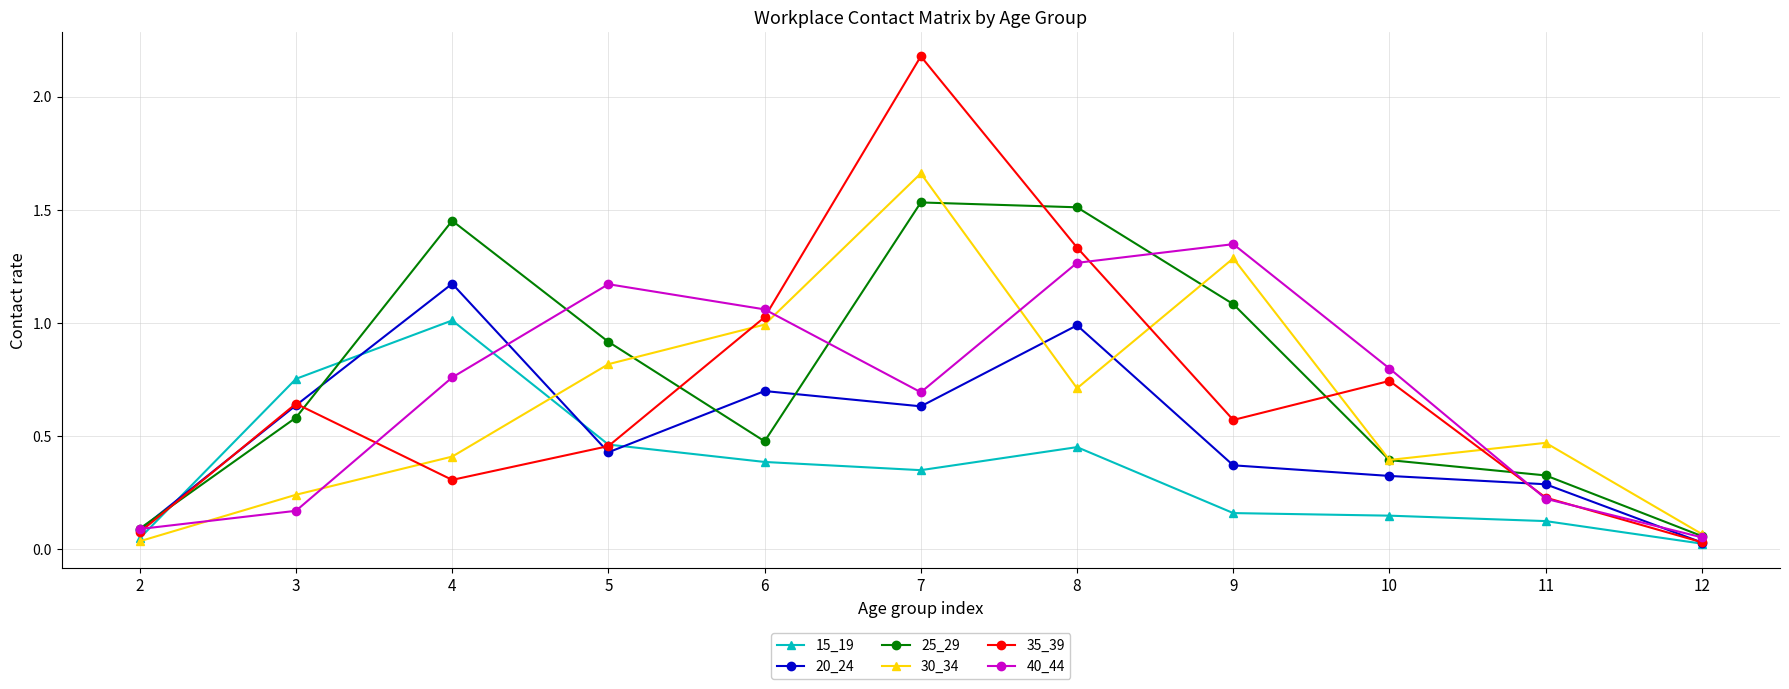

What value does the 35_39 series have at 7?

2.2